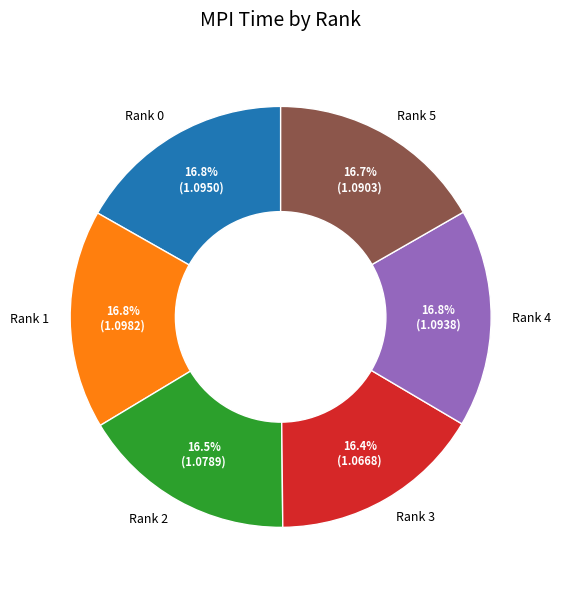

The Rank 3 slice represents 30% of the pie. True or false?

False